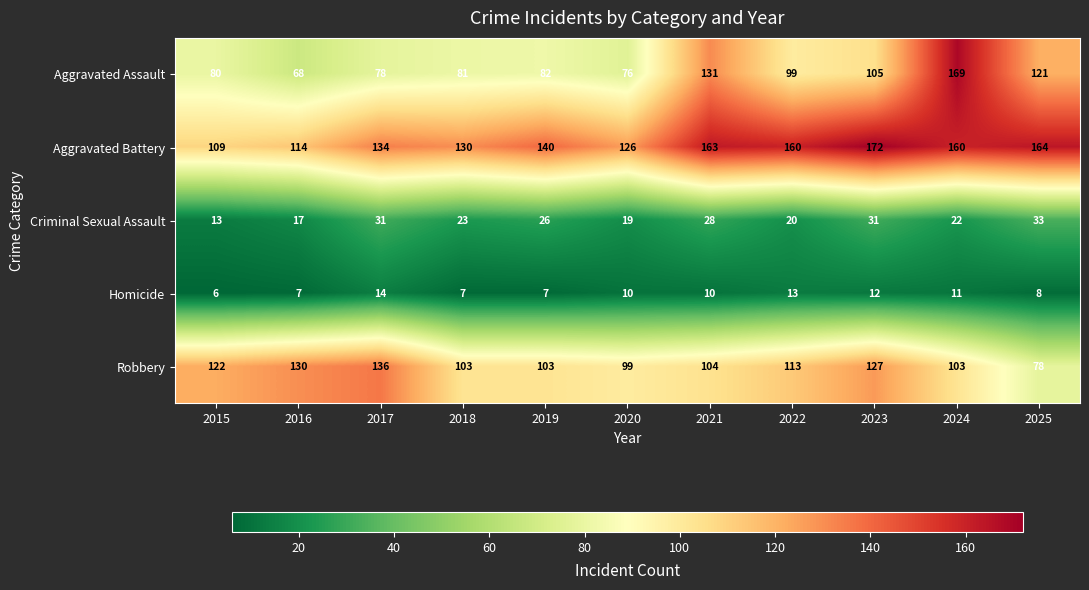

What is the sum of the Robbery values at 2025 and 2016?

208